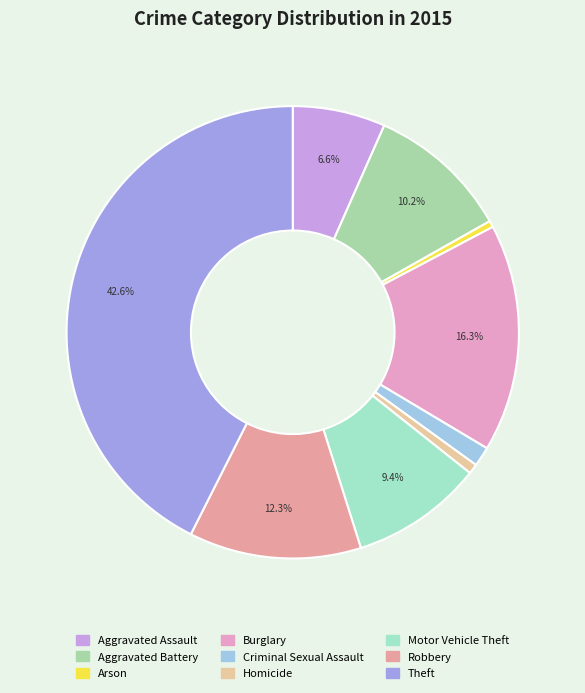

How many segments does this pie chart have?

9